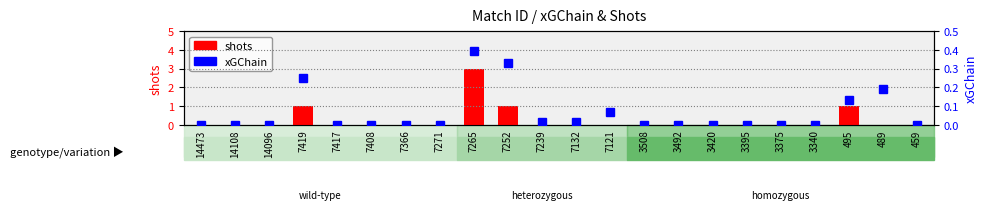

What is the sum of the shots values at 489 and 7252?

1.0